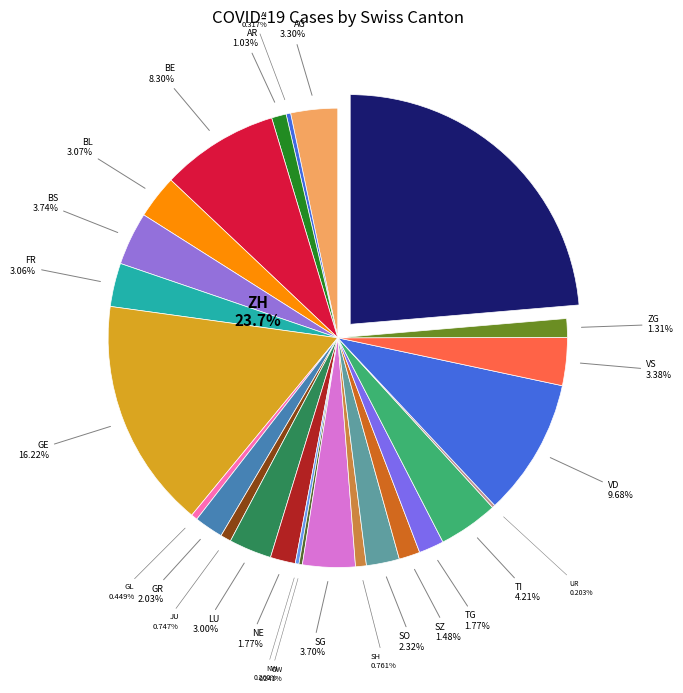

Does any single category account for the majority?

No